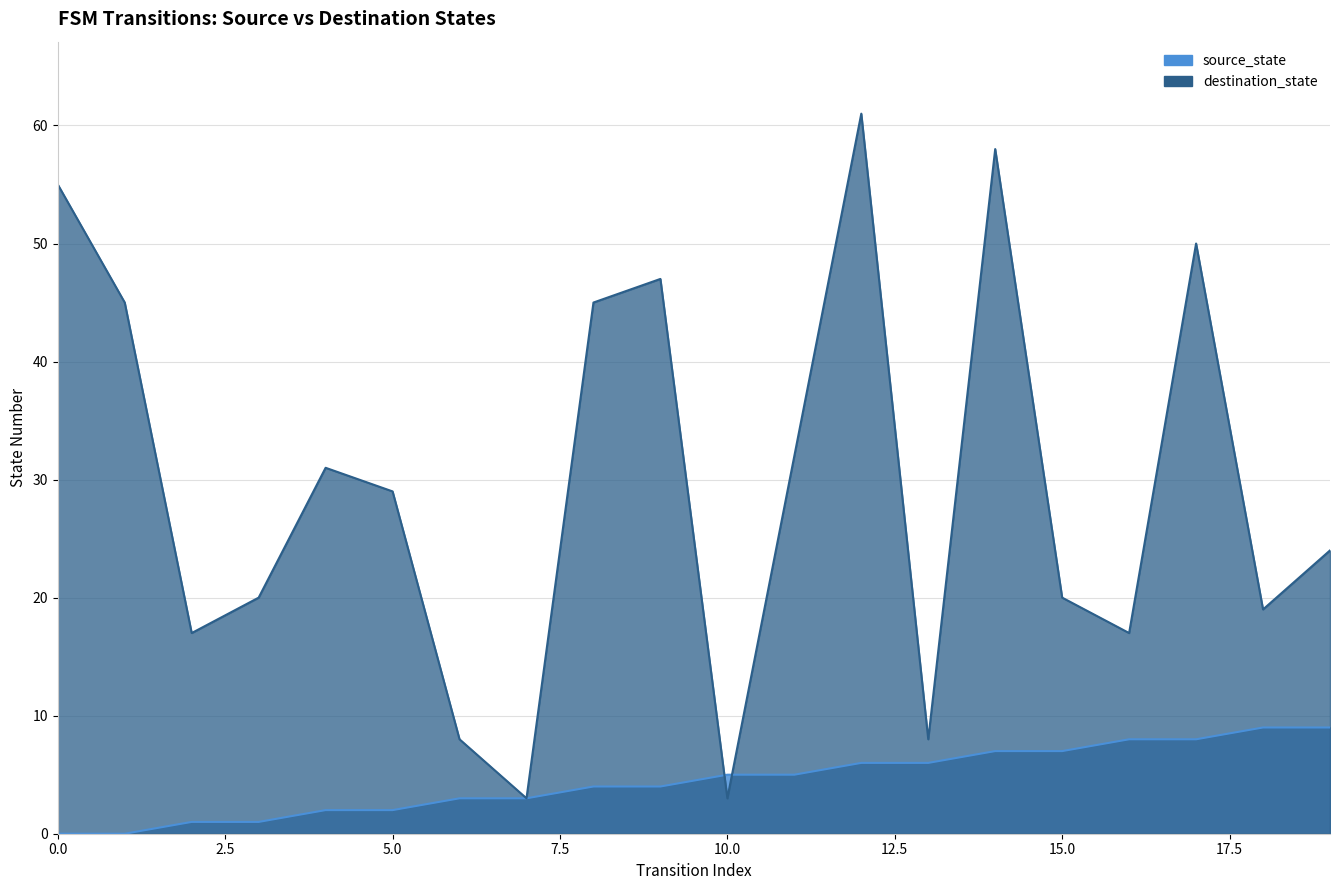

How many source_state values are between 2 and 7?

12